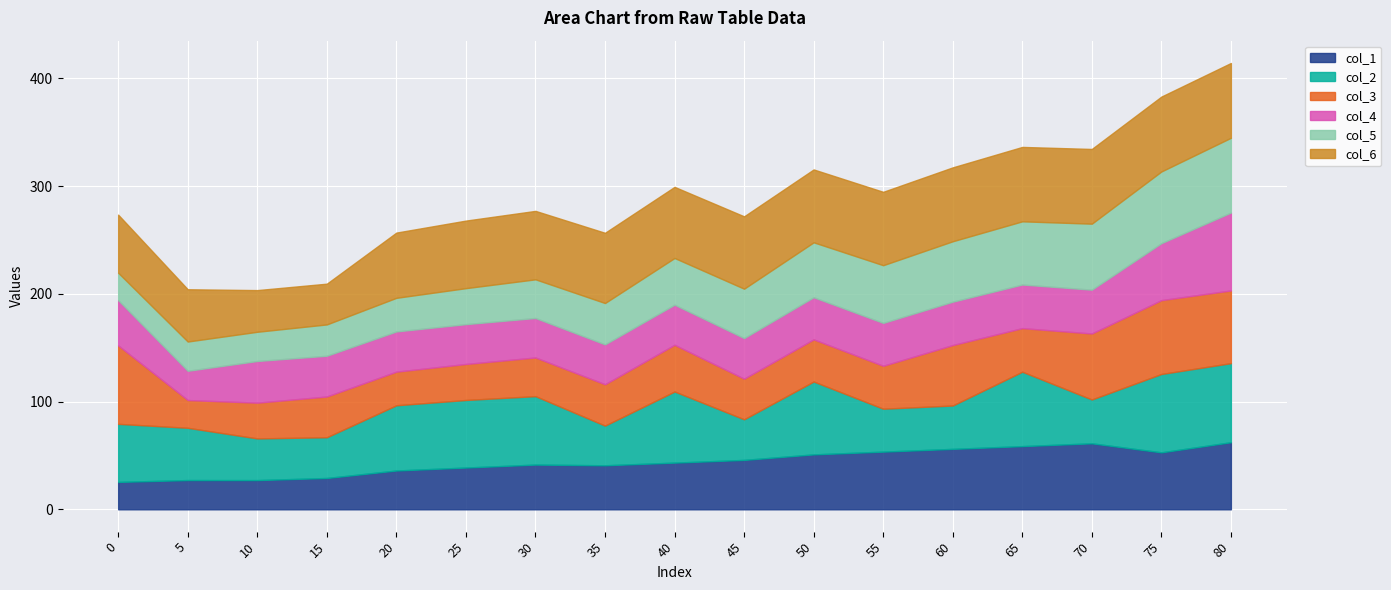

How many distinct data groups are displayed?

6